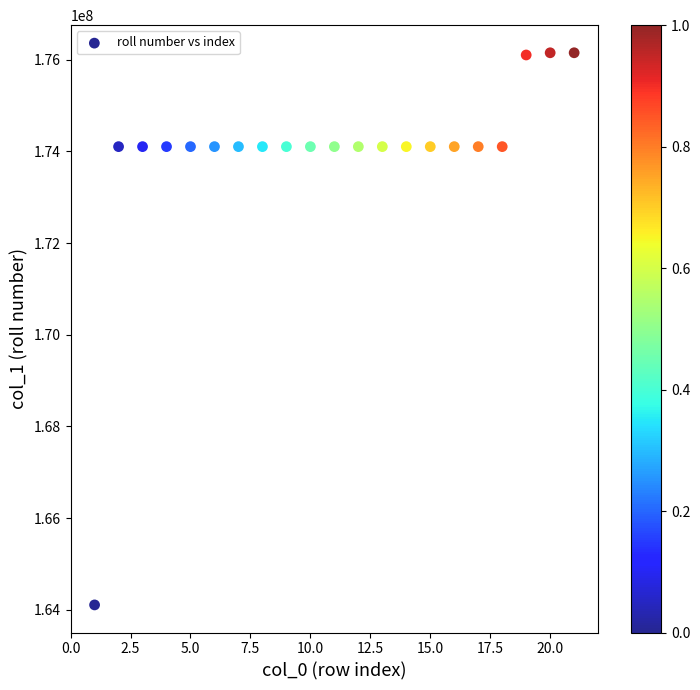

What is the range of X values (max minus min)?

20